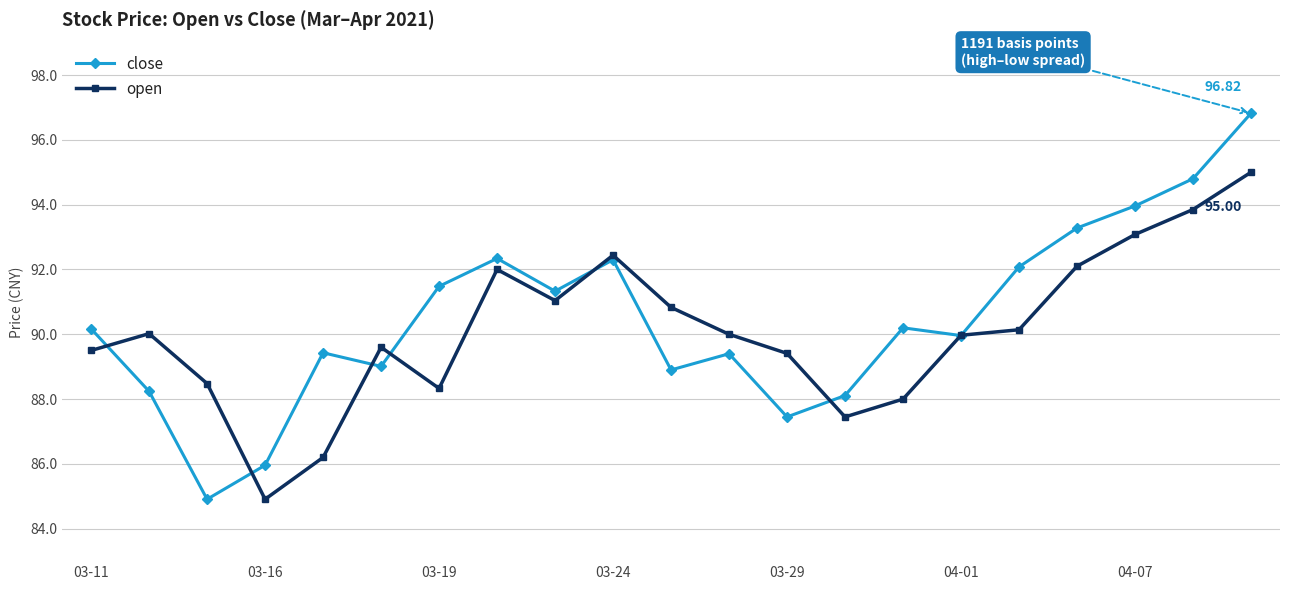

What are all the series names shown in the legend?

close, open